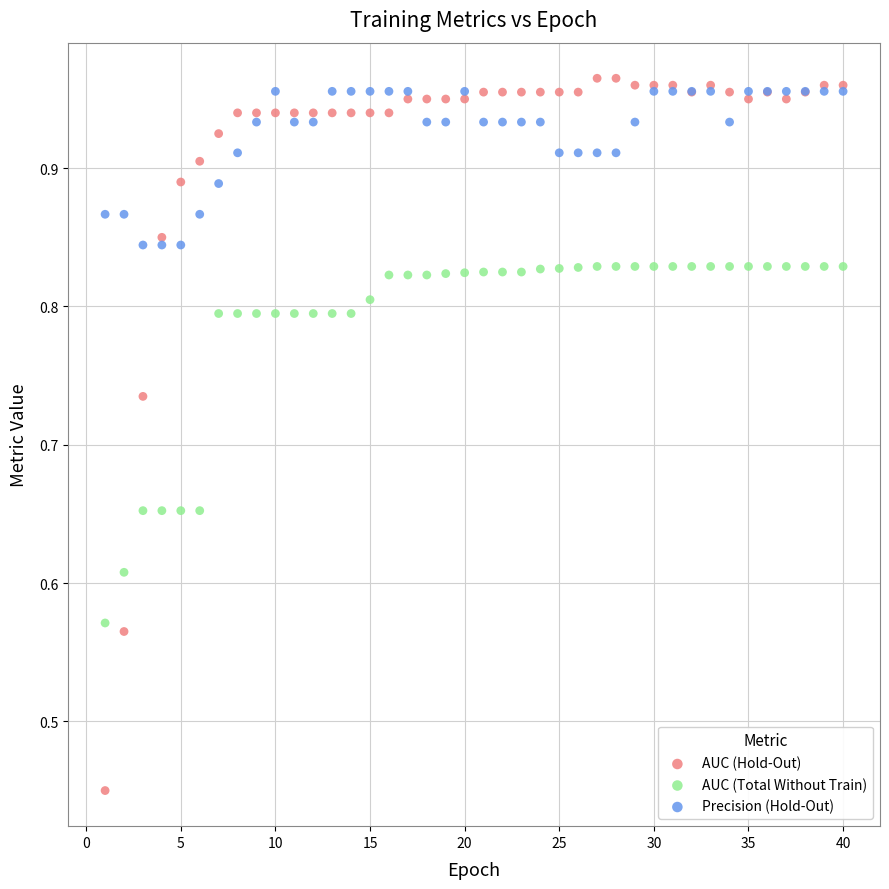

What is the X range (max minus min) for the scatter plot?

39.0